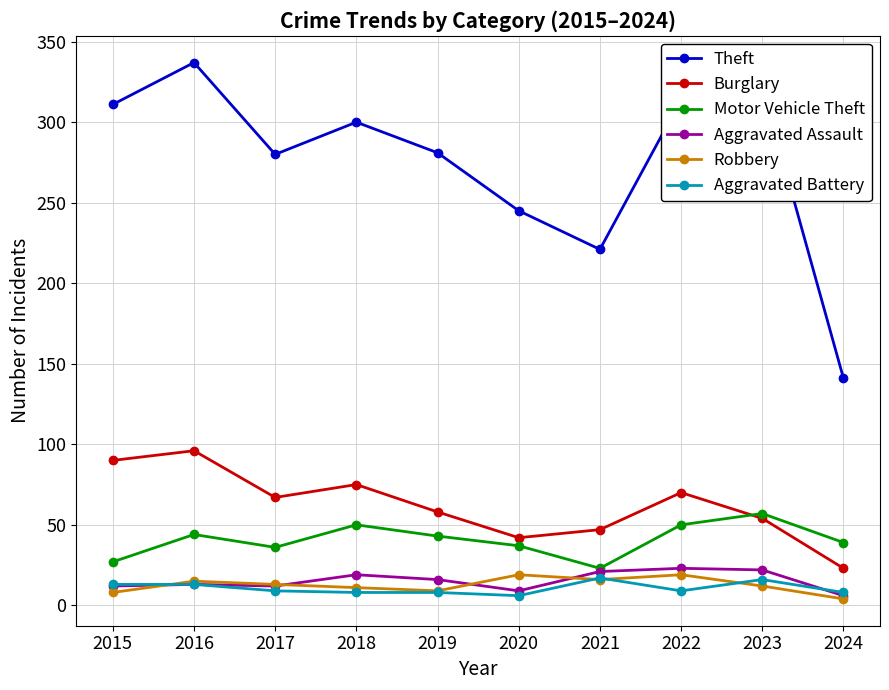

What is the approximate value of Aggravated Assault at 2021?

21